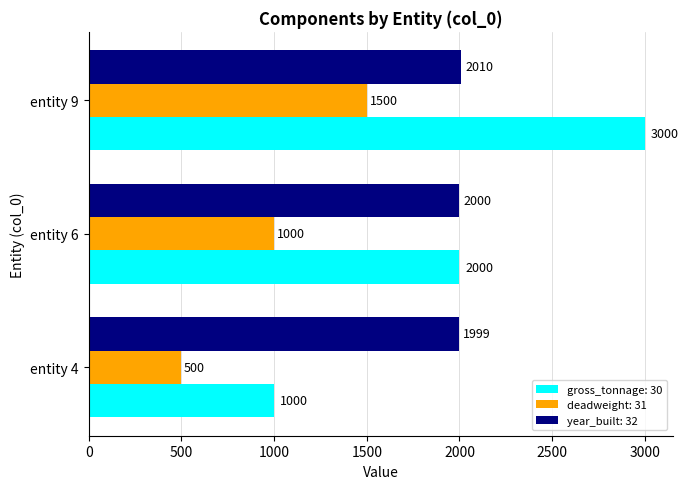

Between entity 4 and entity 6, which series saw the biggest shift?

gross_tonnage: 30